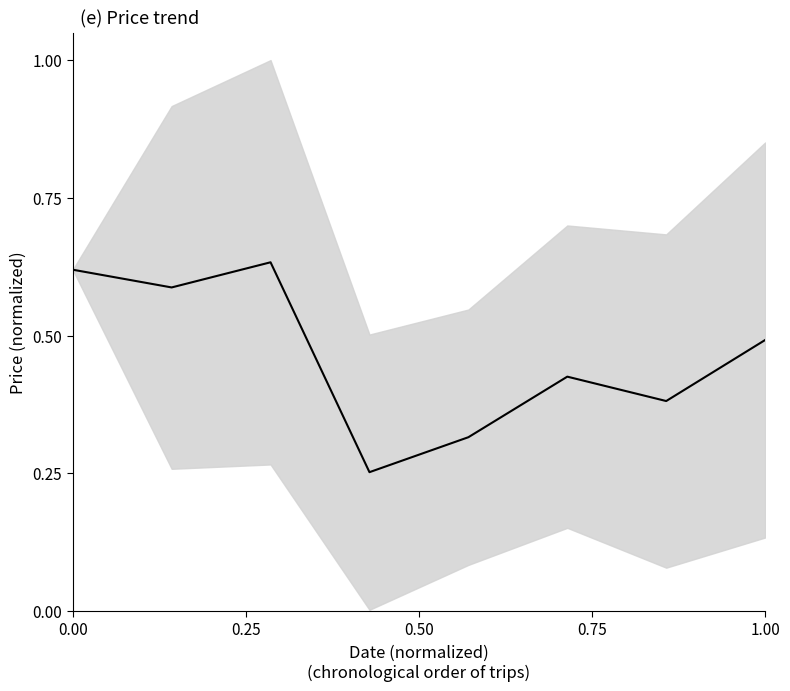

Is it true that the value at 1.00 is 0.2?

False